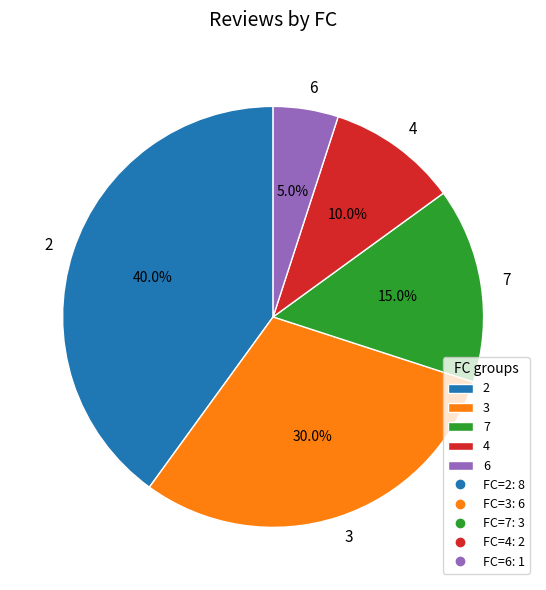

How many slices are in this pie chart?

5